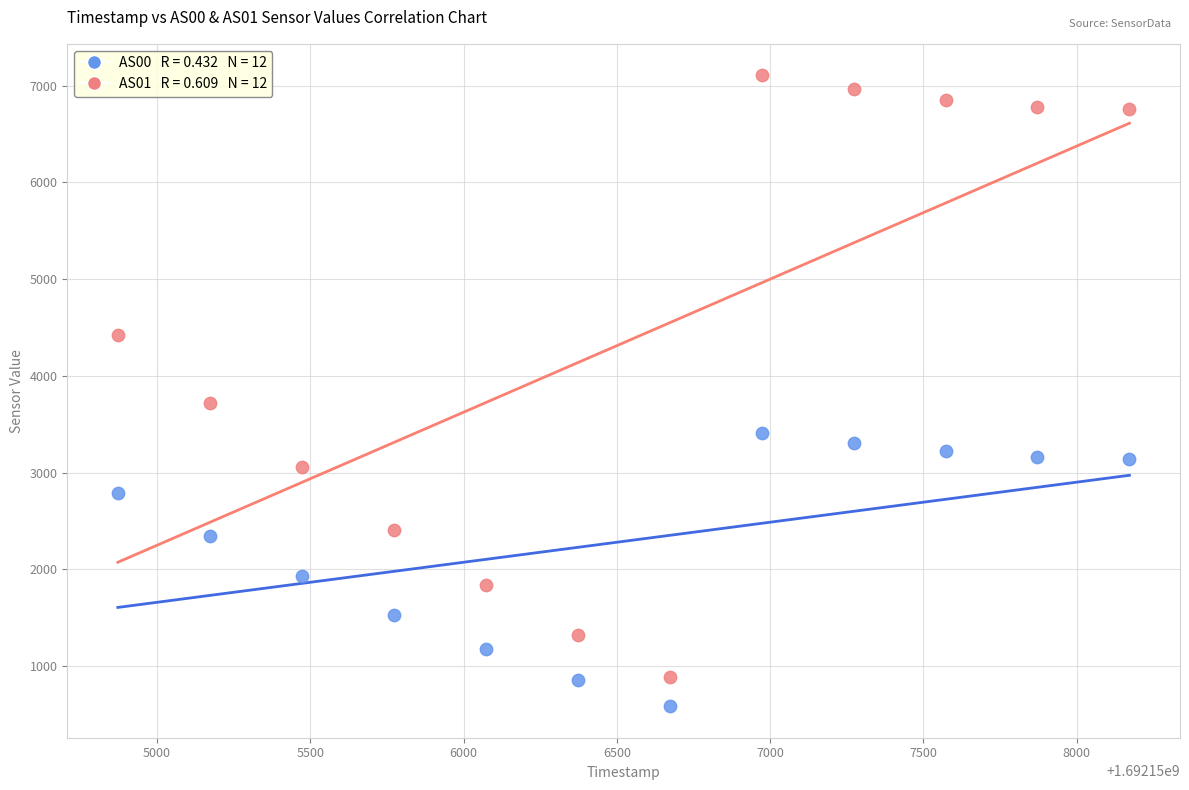

Across all data points, what is the range of X values (max minus min)?

3300